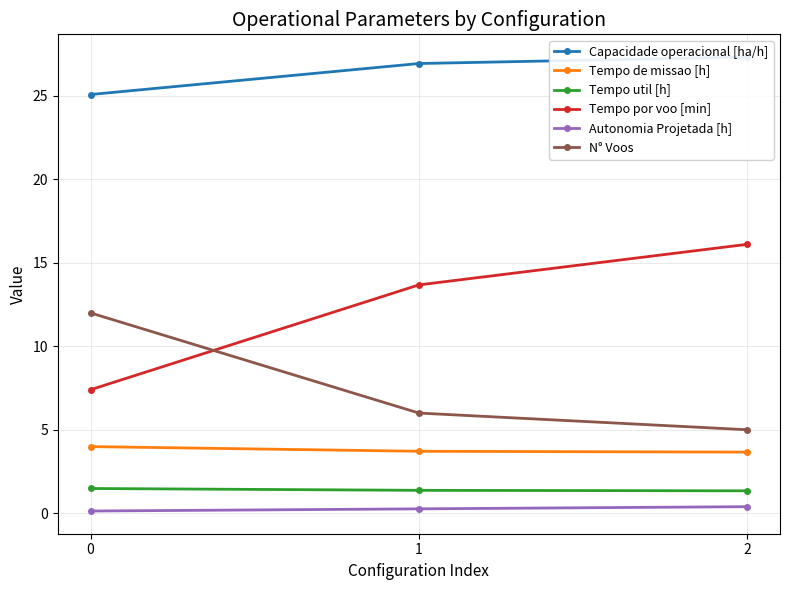

At which label is Tempo por voo [min] closest to 11?

1